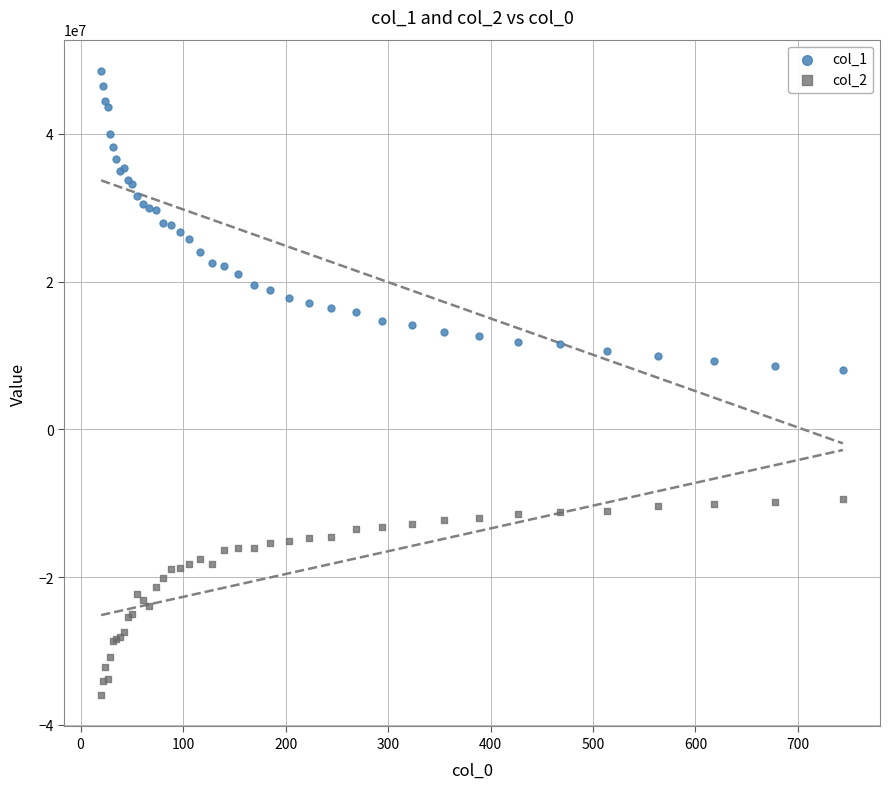

Which series has the widest spread of Y values?

col_1